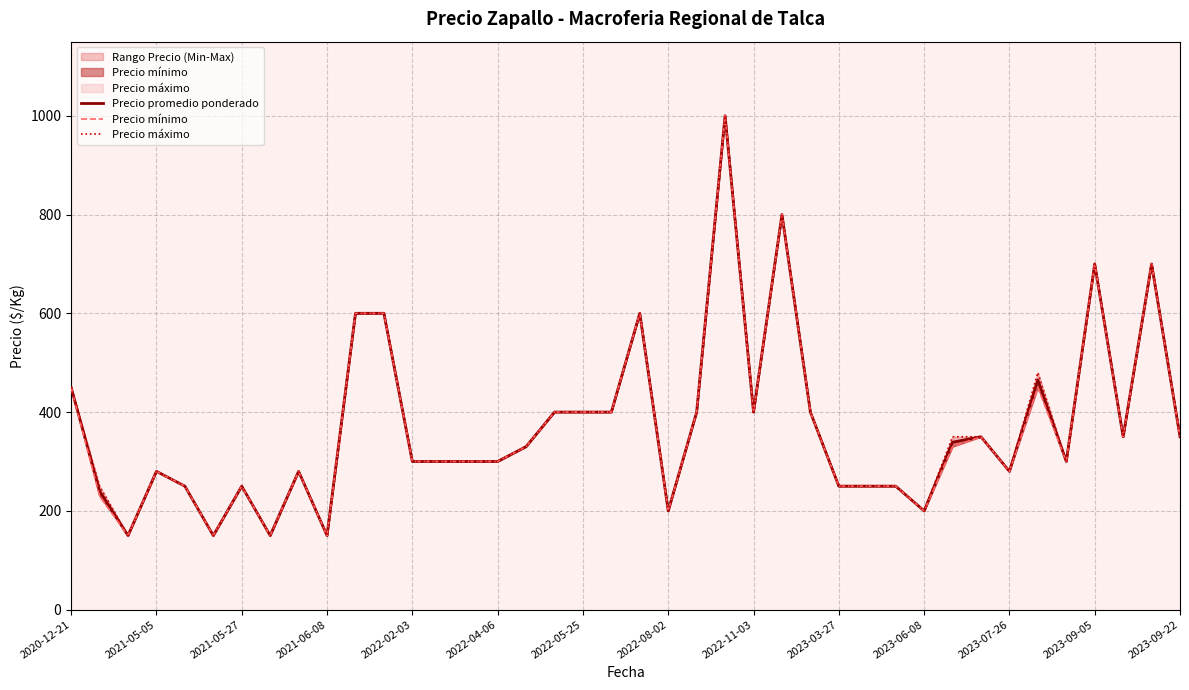

True or false: Precio máximo and Precio mínimo intersect in this chart.

False